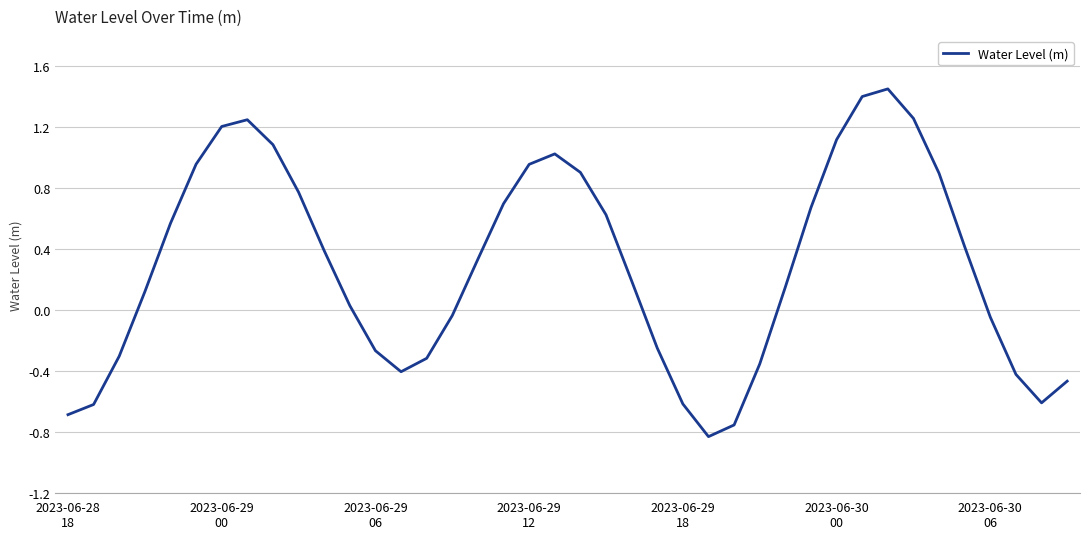

What is the difference between the maximum and minimum values?

2.3